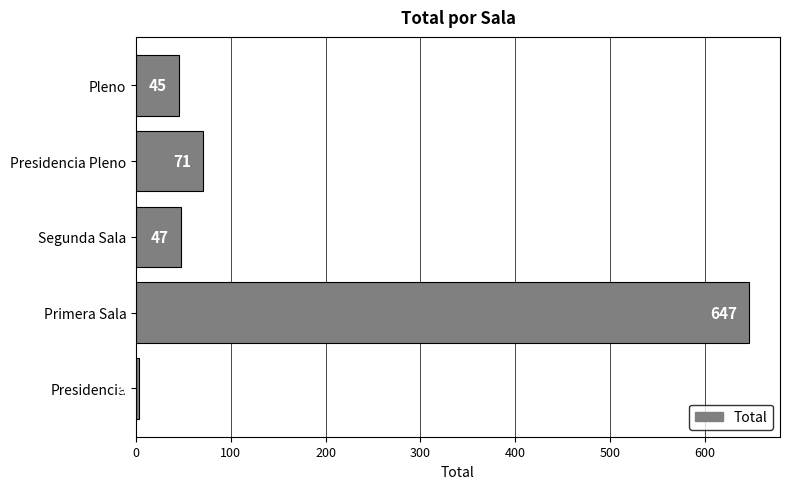

True or false: the data shows 25 at Segunda Sala.

False